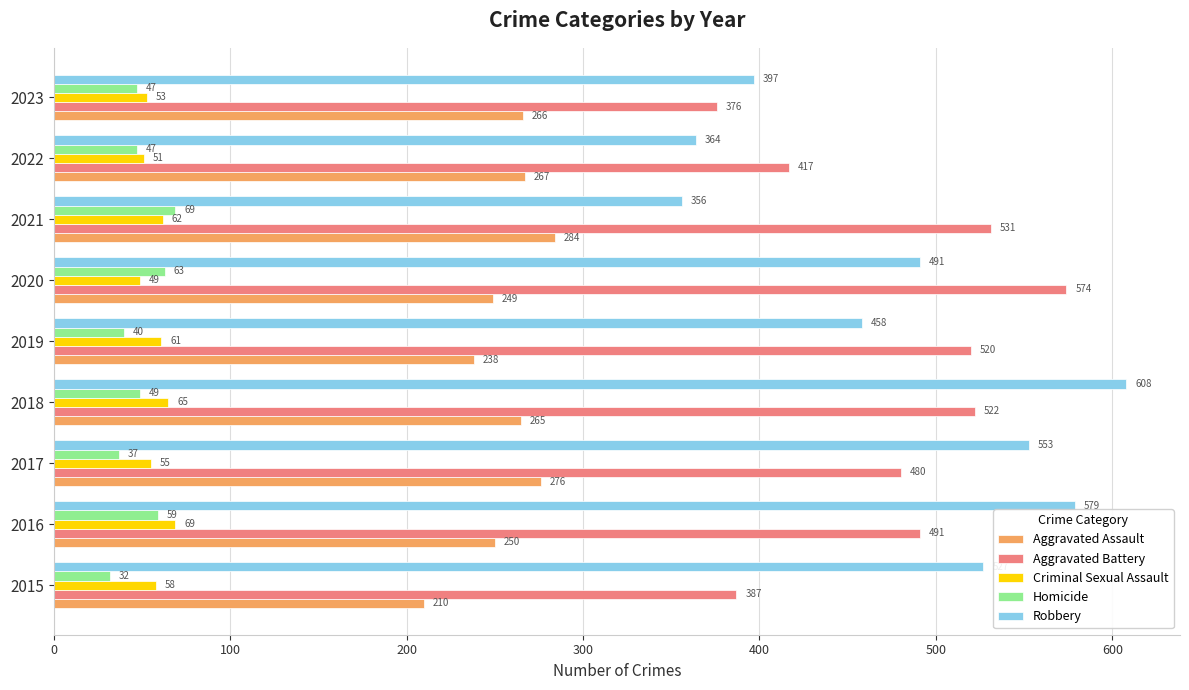

What are all the series names shown in the legend?

Aggravated Assault, Aggravated Battery, Criminal Sexual Assault, Homicide, Robbery